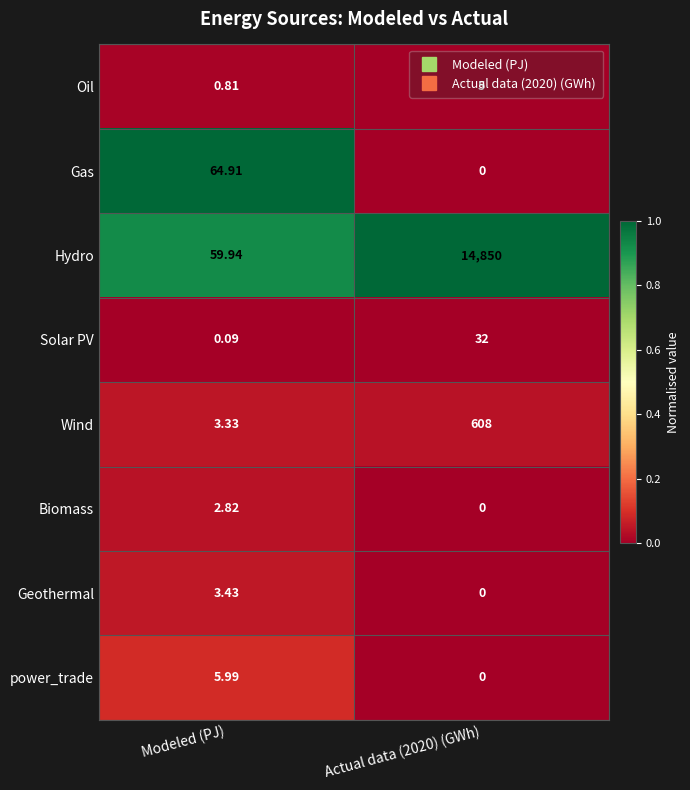

Between Modeled (PJ) and Actual data (2020) (GWh), which series saw the biggest shift?

Hydro